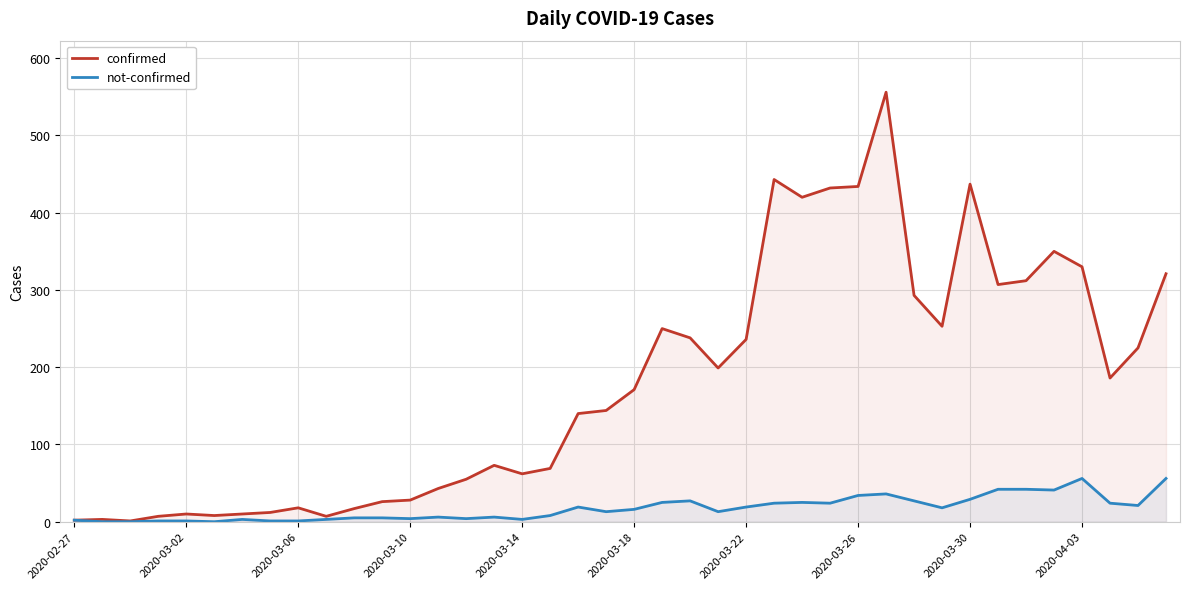

What is the greatest value displayed?

556